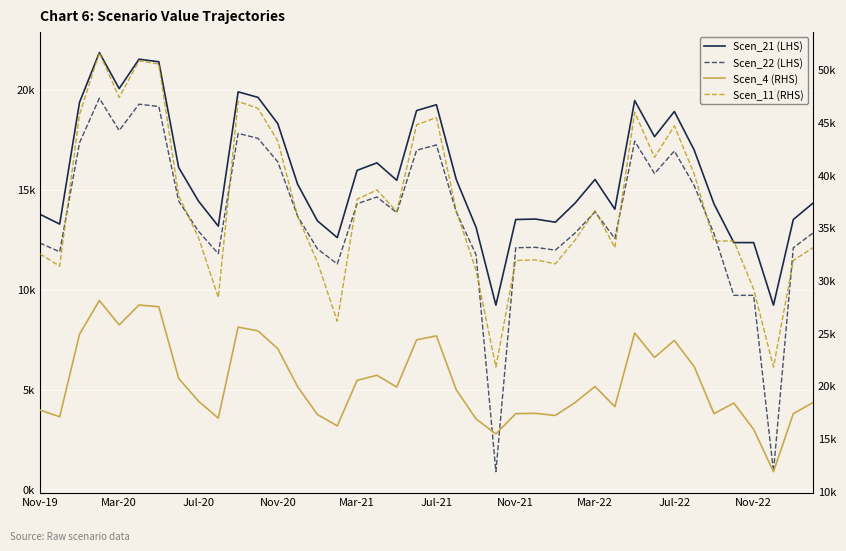

Rank the series by their maximum value, from highest to lowest.

Scen_11 (RHS), Scen_4 (RHS), Scen_21 (LHS), Scen_22 (LHS)